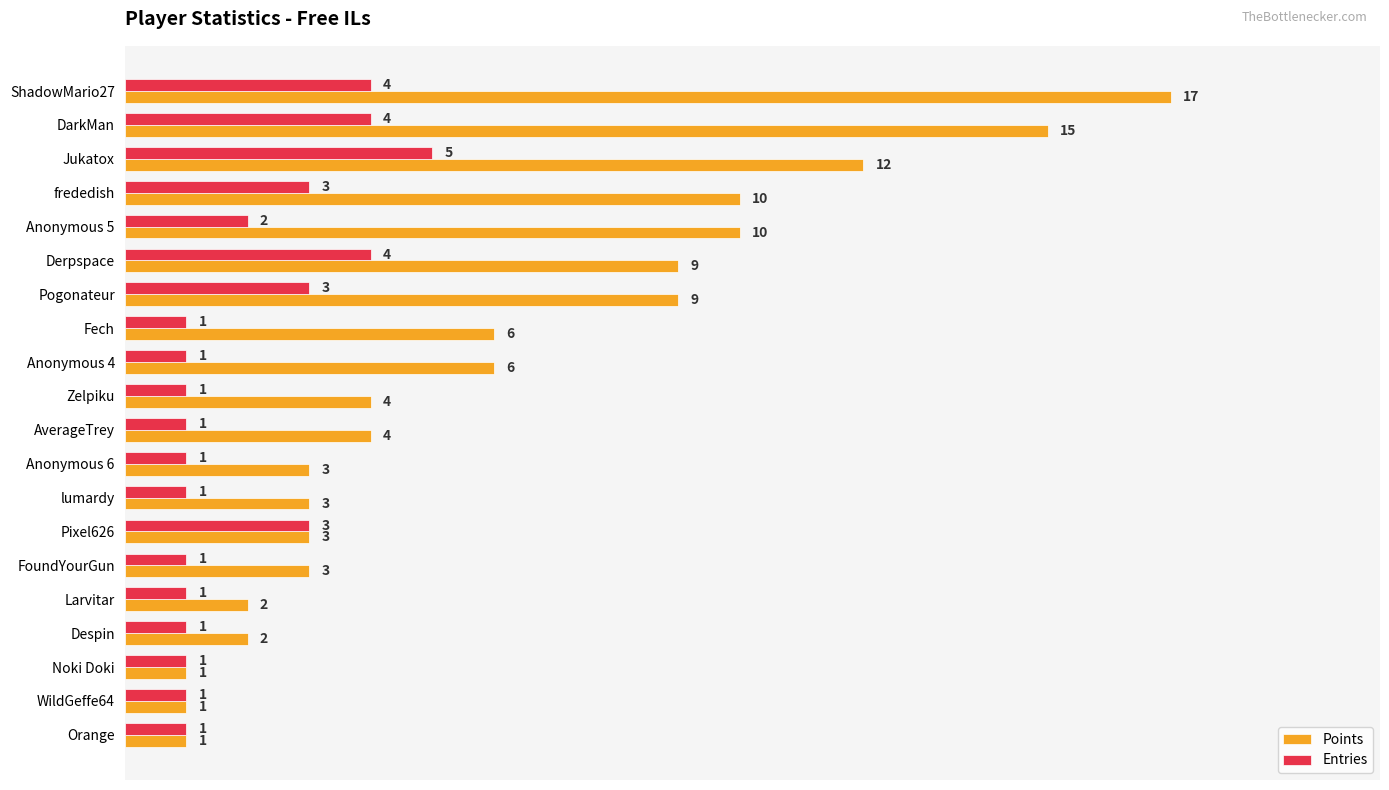

At Fech, list the series in order from smallest to largest.

Entries, Points